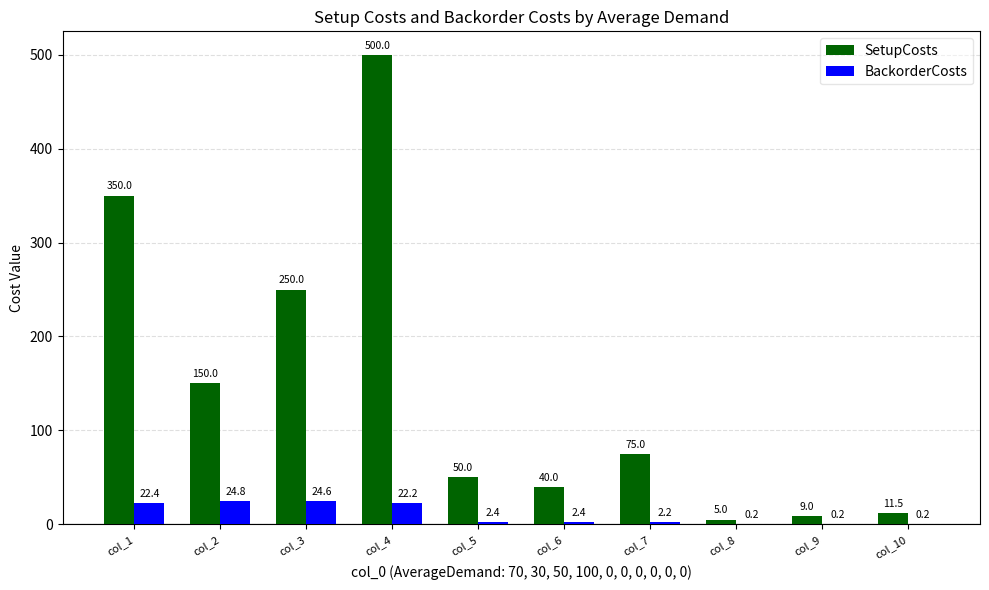

Is the value of SetupCosts at col_10 greater than the value of BackorderCosts at col_9?

Yes